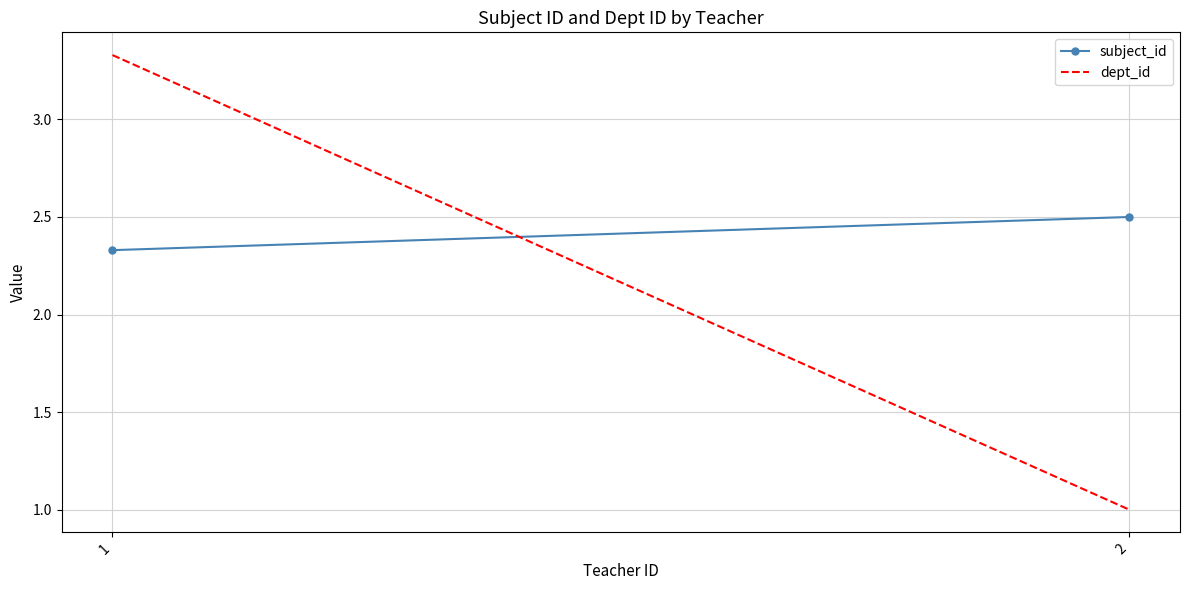

The value of subject_id at 2 is 3.8. True or false?

False